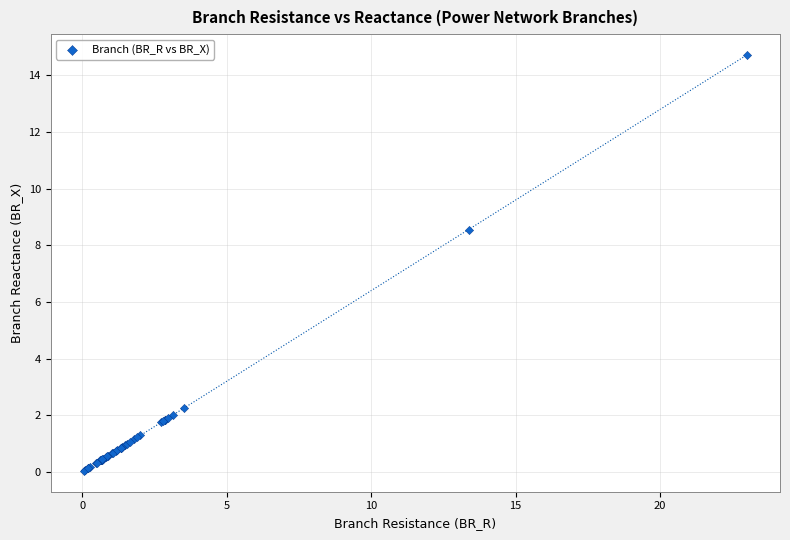

What Y value in the scatter plot is closest to 7?

8.6